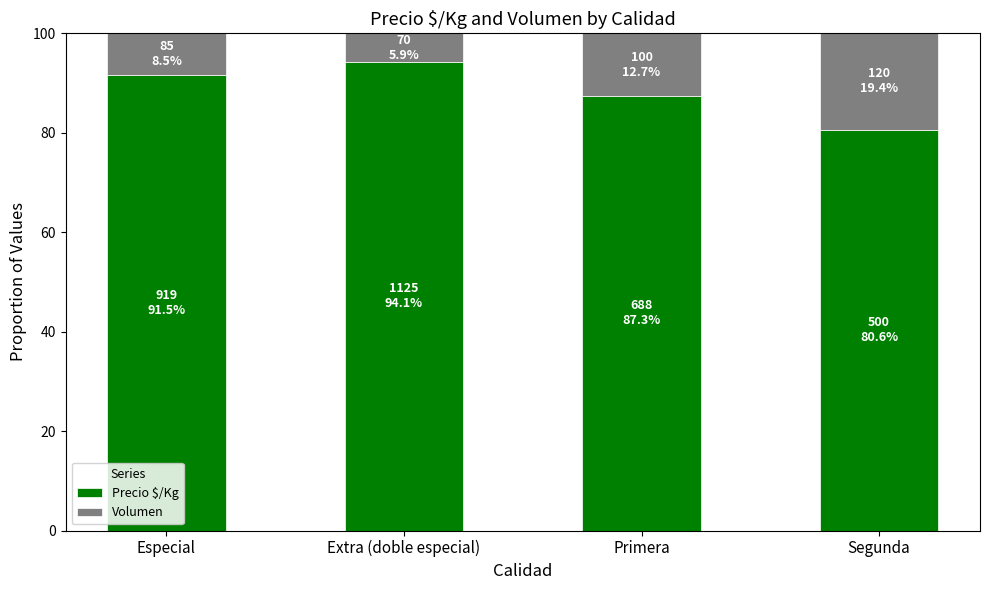

What is the total value across all series at Primera?

100.0